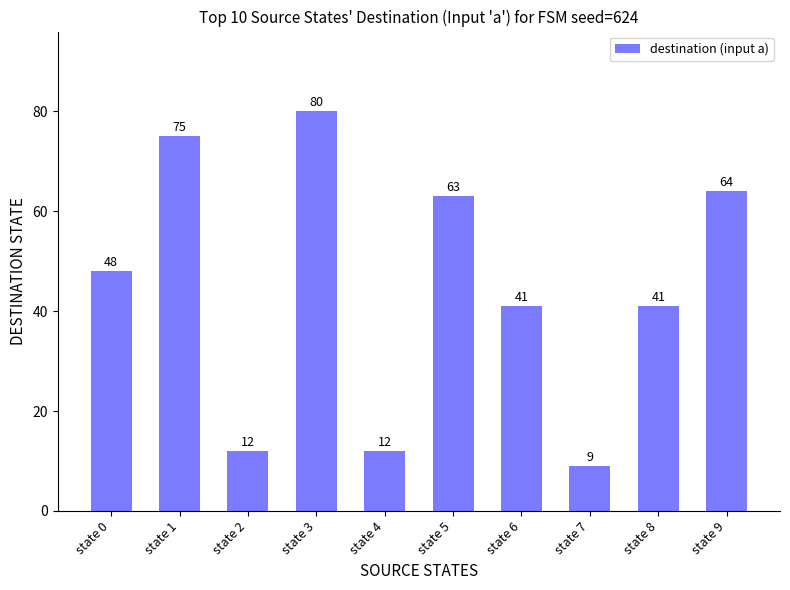

Are the bars grouped side by side (vs. stacked)?

No